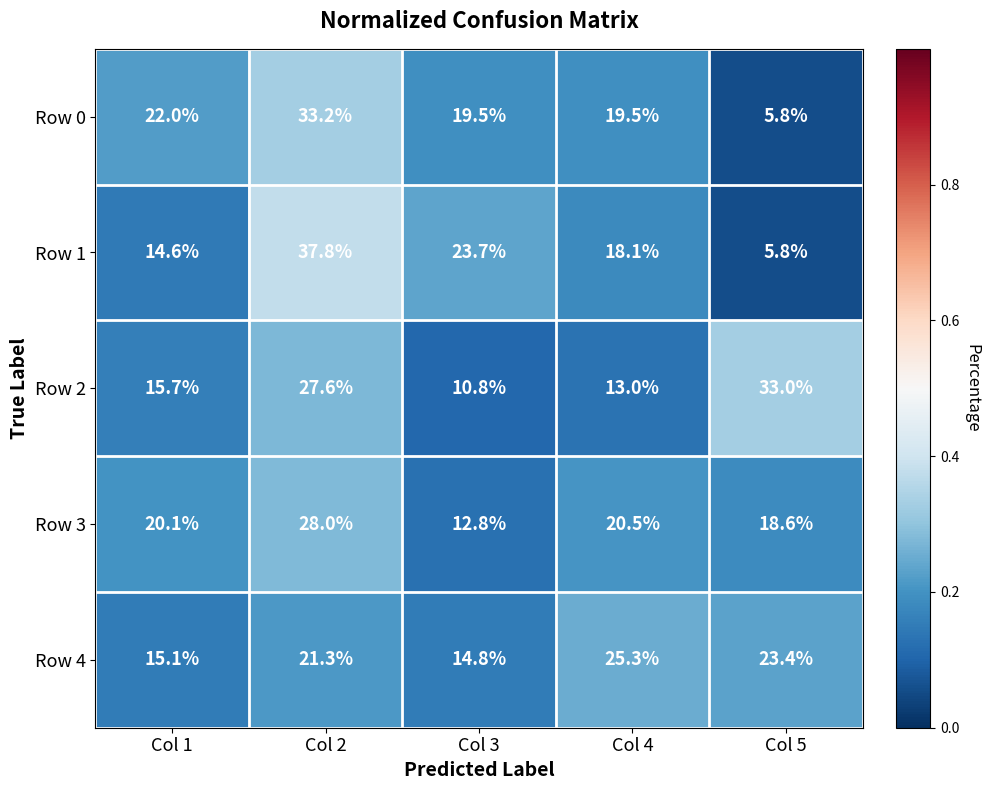

Where does the Row 0 series first go above 19?

Col 1